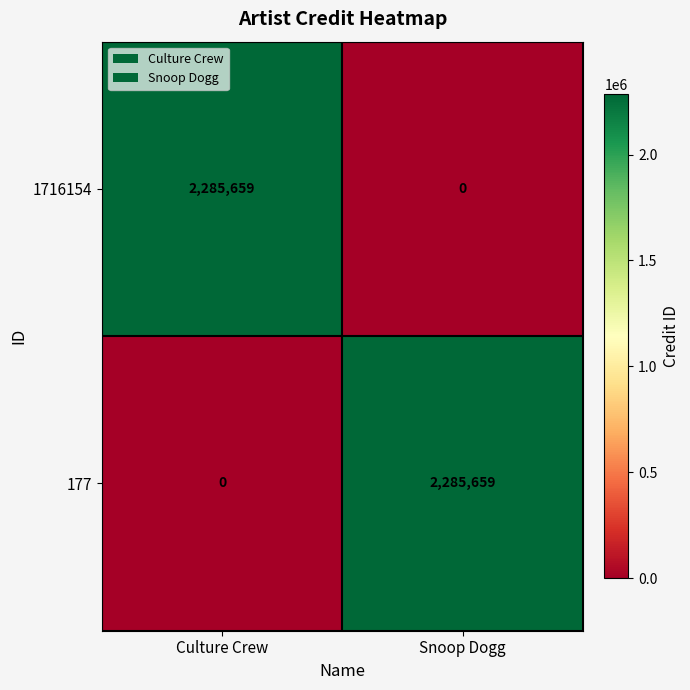

Reading left to right, extract all data points from this chart.

1716154: 2285659	0
177: 0	2285659